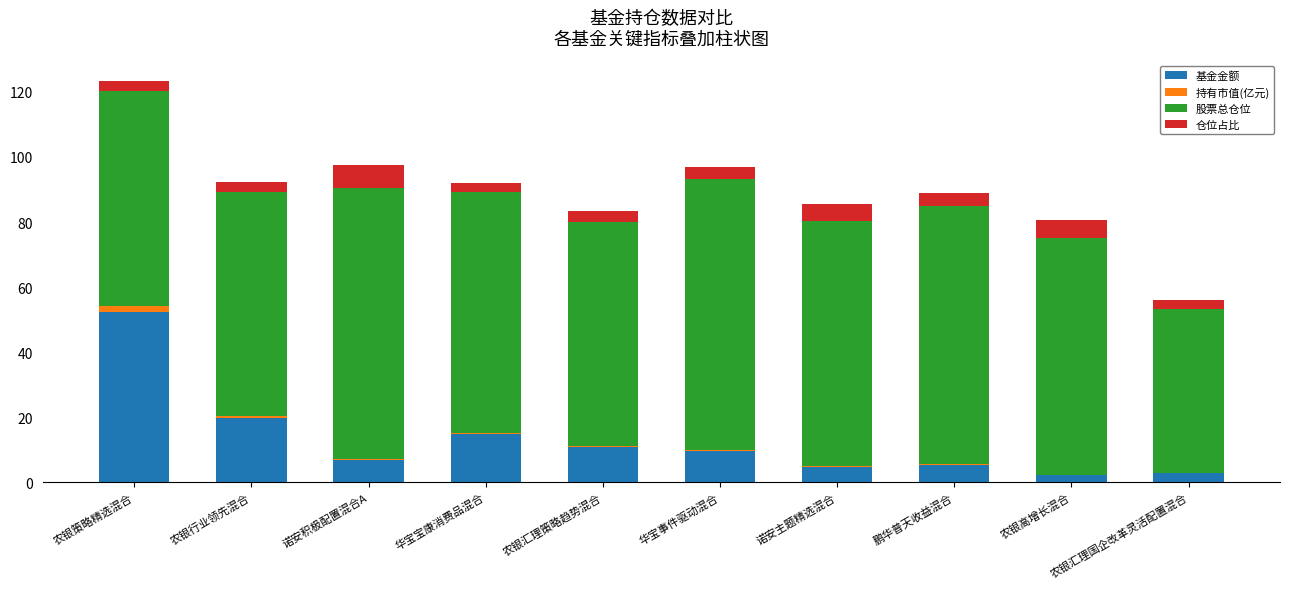

At which category is the sum across all series the highest?

农银策略精选混合